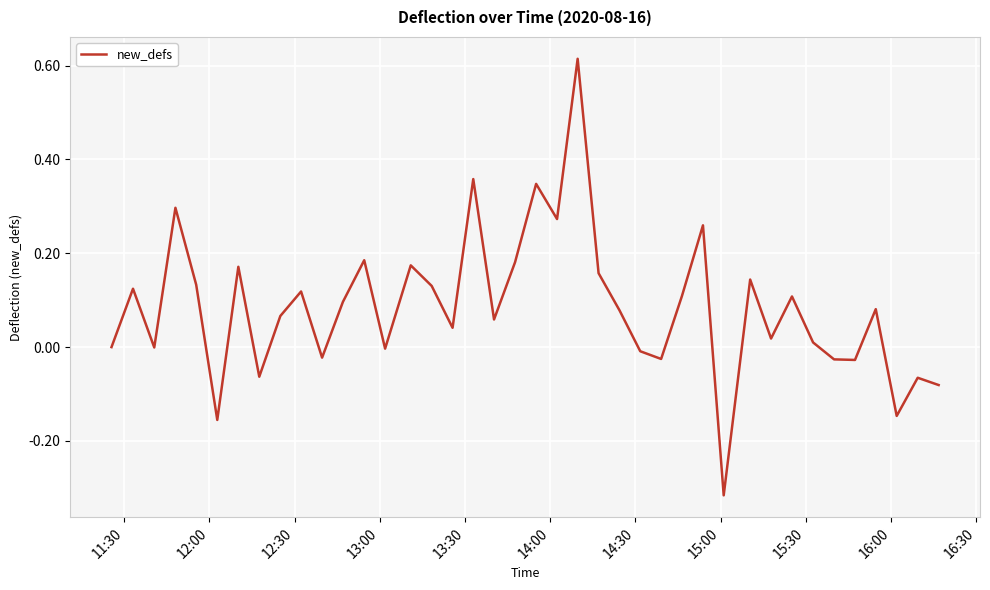

What is the difference between the maximum and minimum values?

0.9